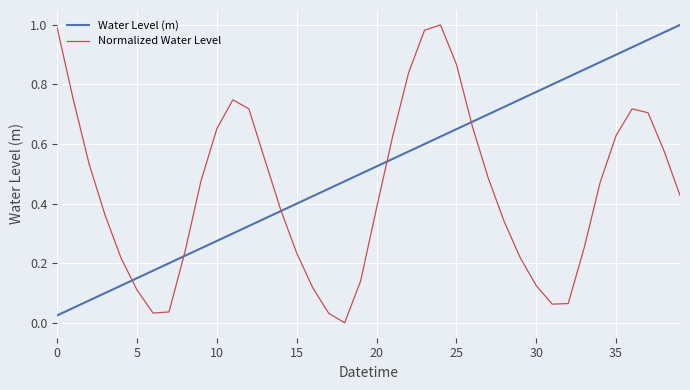

Which series has the largest total across all categories?

Water Level (m)